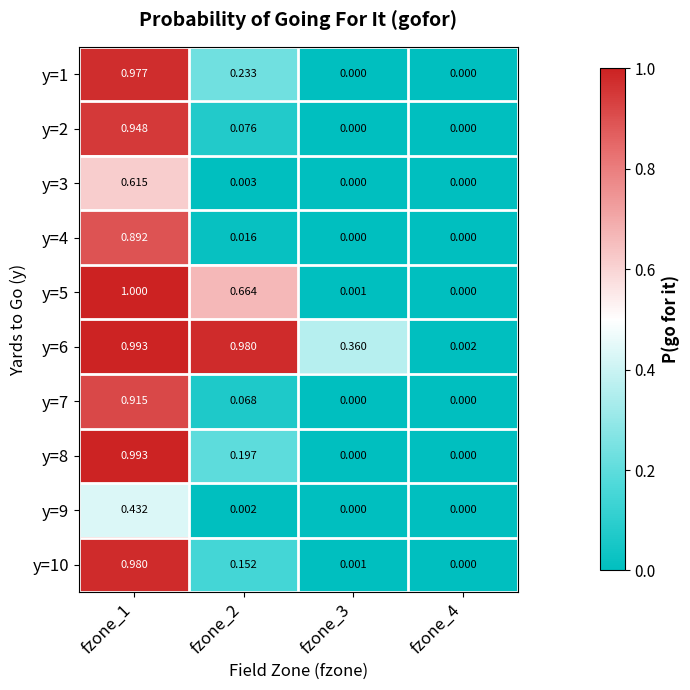

Is the value of y=7 at fzone_2 greater than the value of y=1 at fzone_3?

Yes